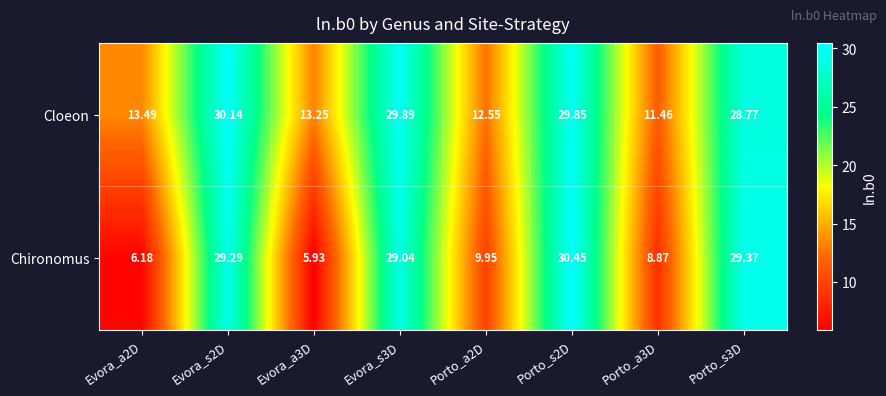

Is the value of Chironomus at Evora_a3D greater than the value of Cloeon at Porto_s2D?

No